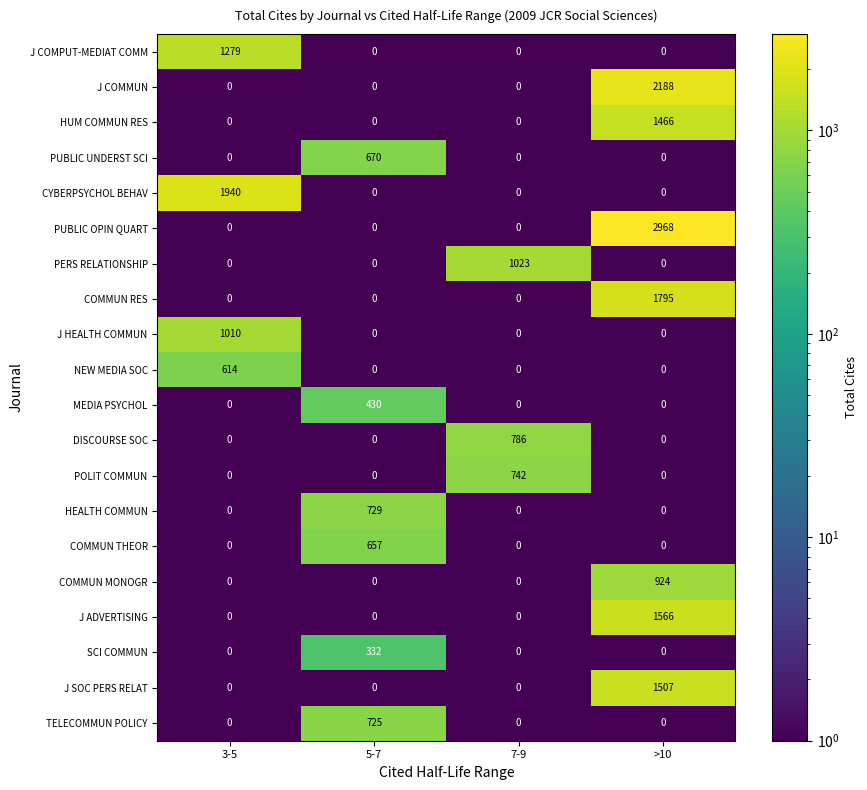

Which label corresponds to the largest value in the chart?

>10